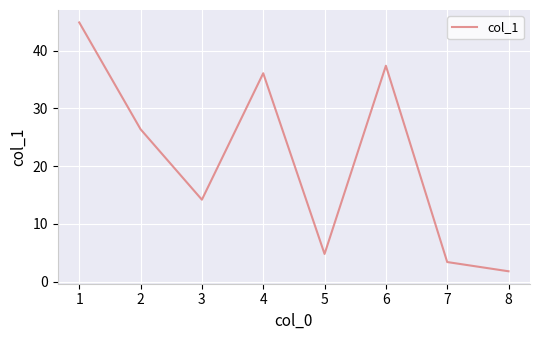

Which has a higher value, 4 or 7?

4